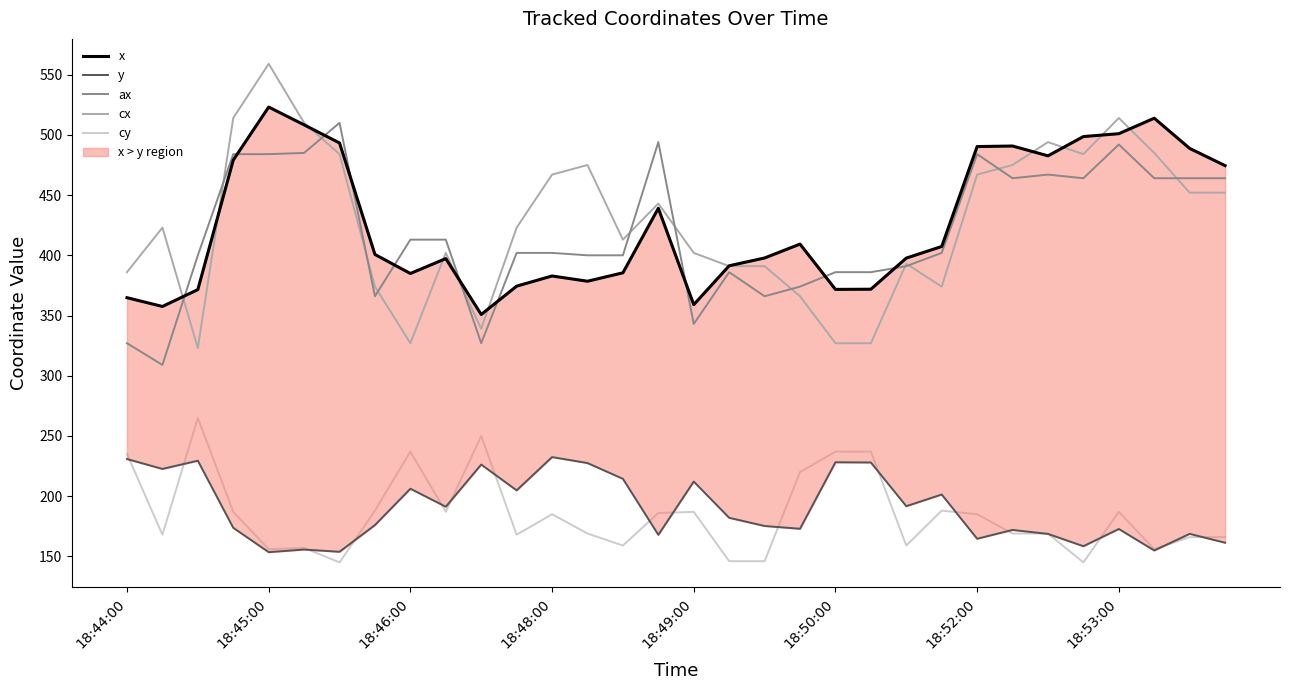

How many data points in y are less than 182?

16